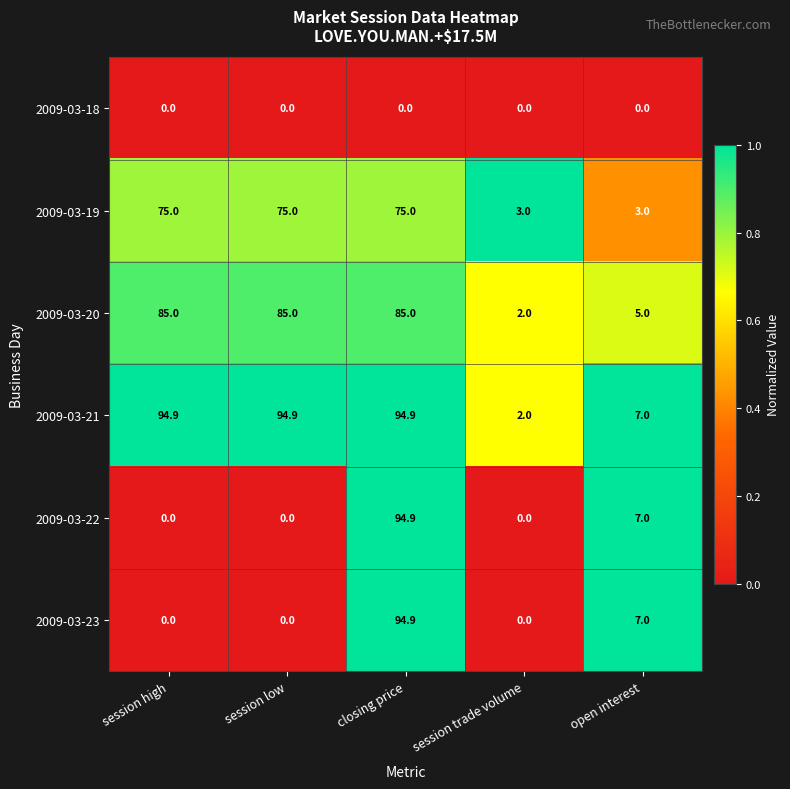

The 2009-03-21 series shows 32.3 at session low. True or false?

False